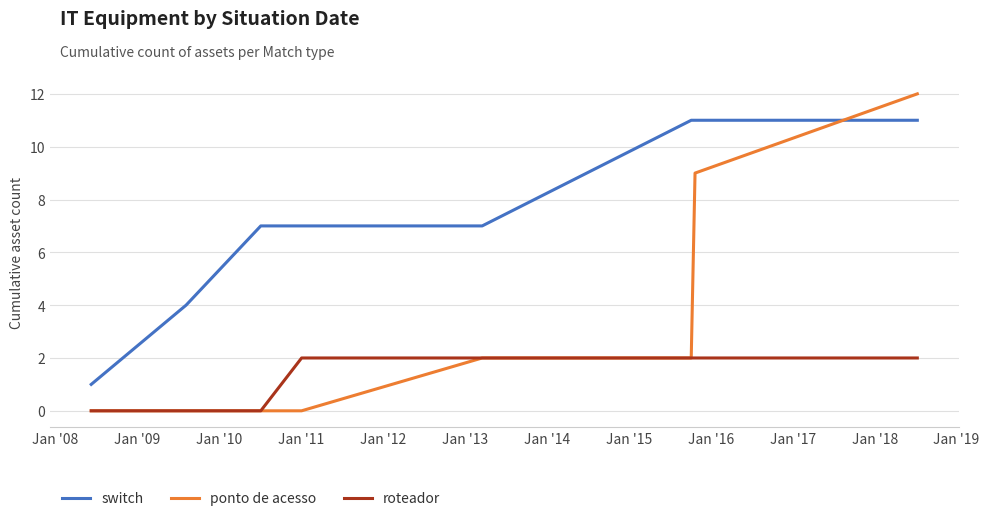

True or false: roteador and switch cross at least once.

False